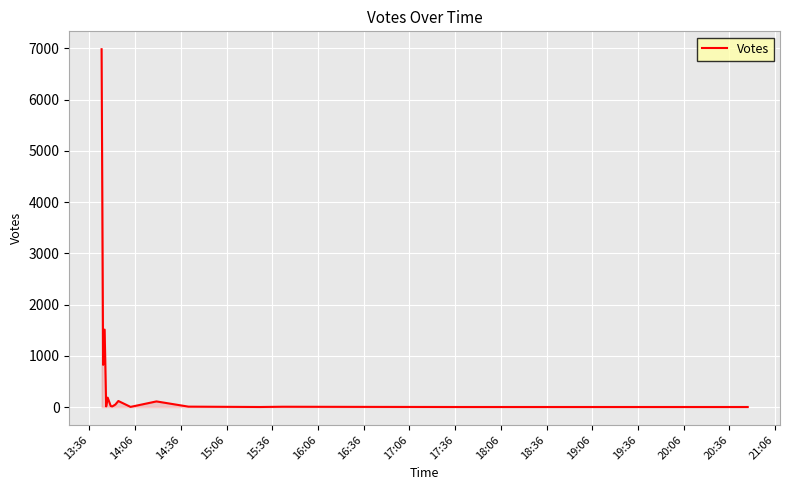

What is the difference between the maximum and minimum values?

6983